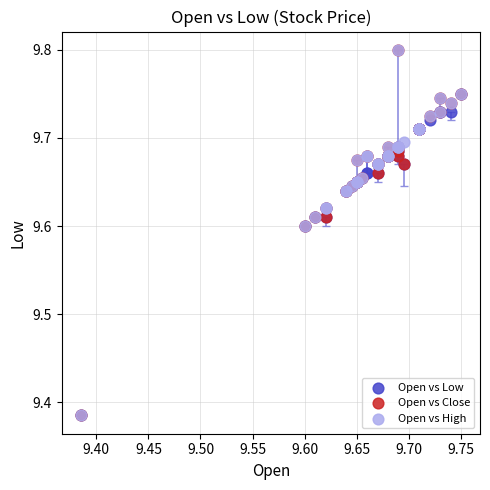

What are all the series names shown in the legend?

Open vs Low, Open vs Close, Open vs High